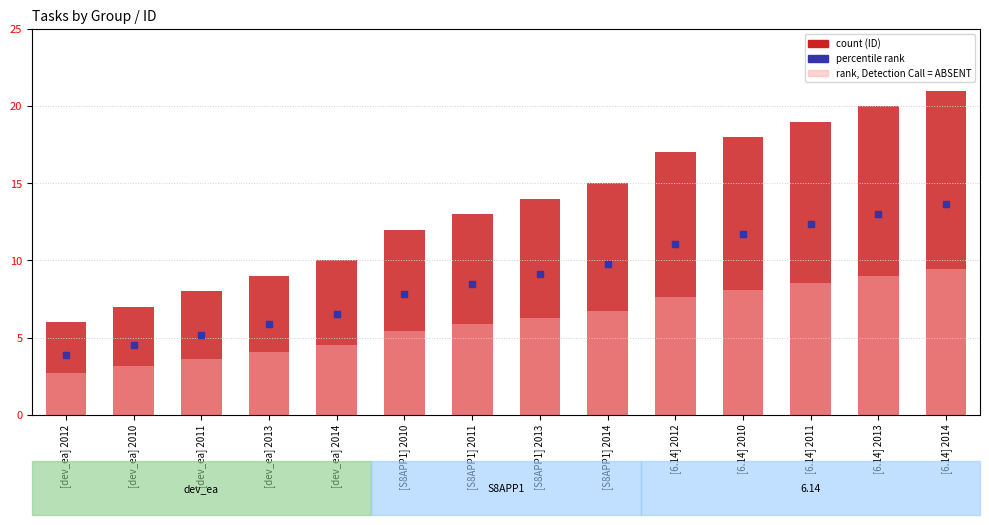

What is the change in value from [S8APP1] 2010 to [6.14] 2010?

+6